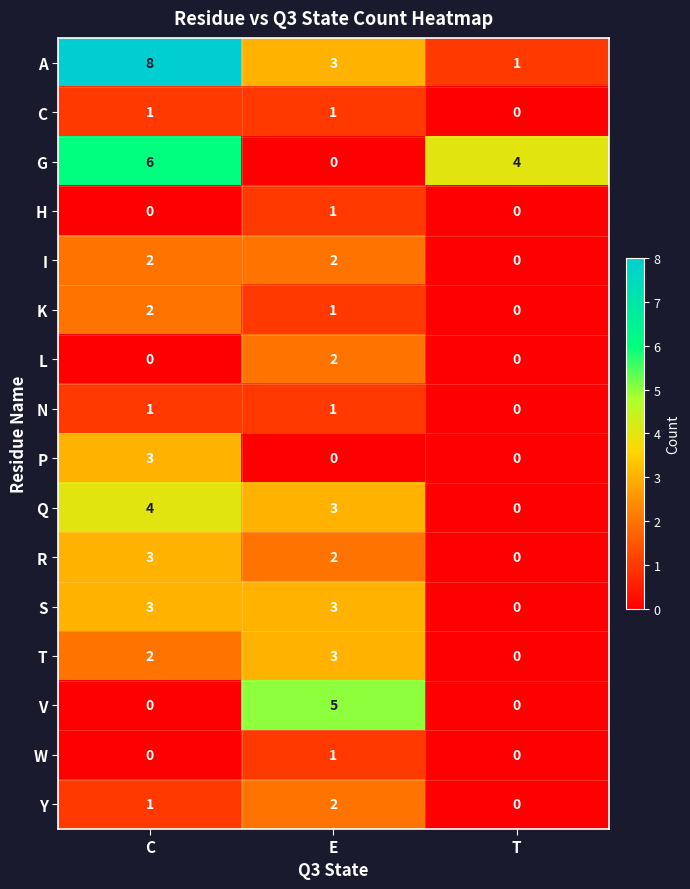

What is the total value across all series at T?

5